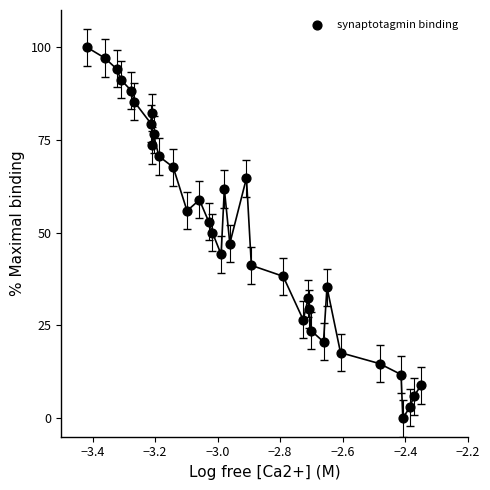

What is the range of Y values (max minus min)?

100.0